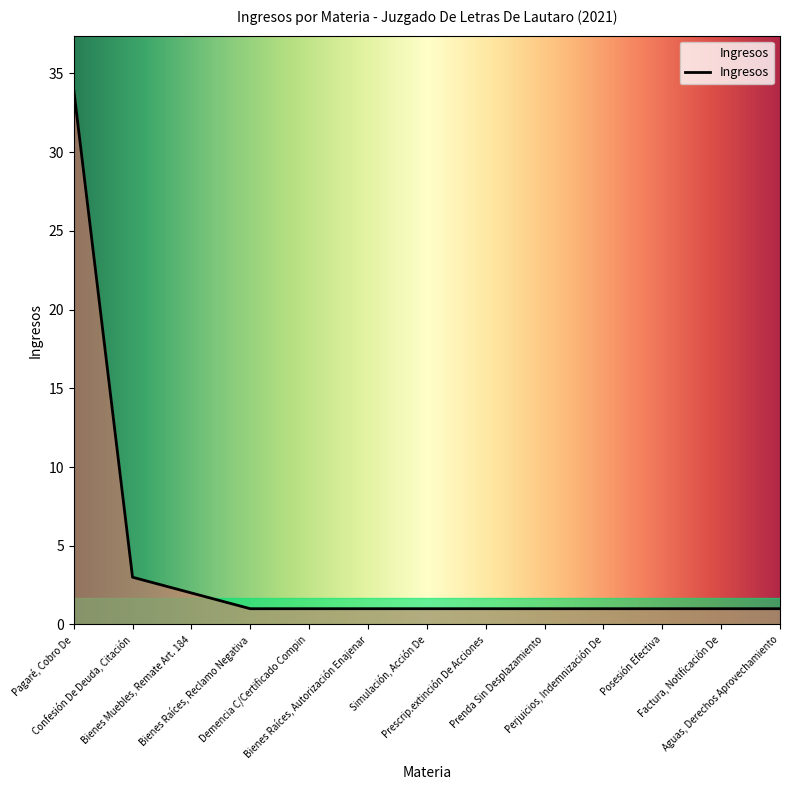

Reading left to right, list all the values displayed in this chart.

34	3	2	1	1	1	1	1	1	1	1	1	1